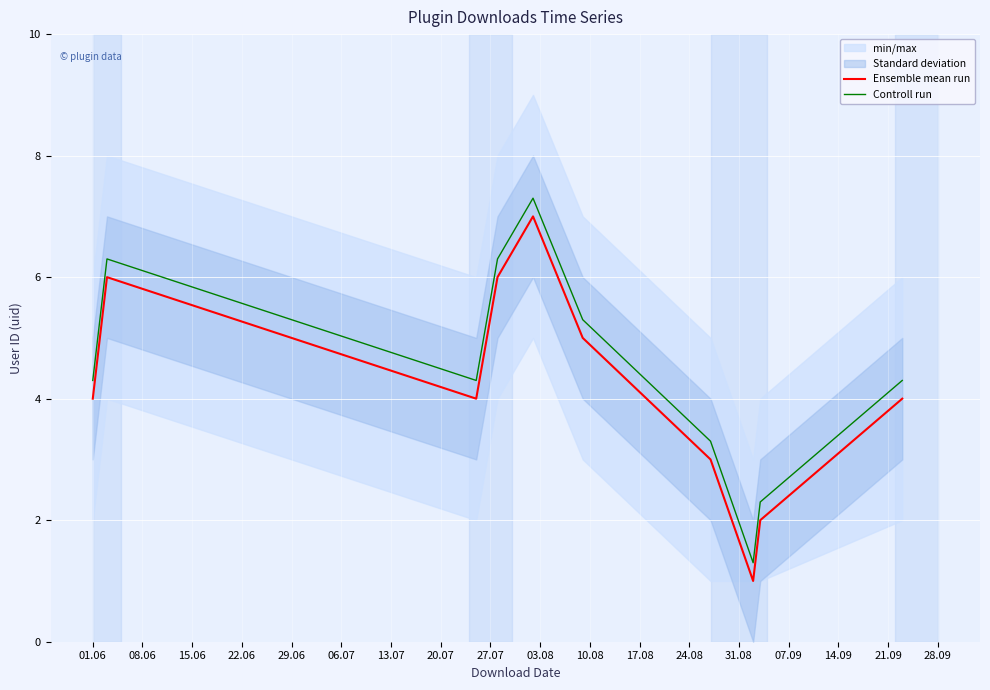

True or false: Controll run and Ensemble mean run intersect in this chart.

False